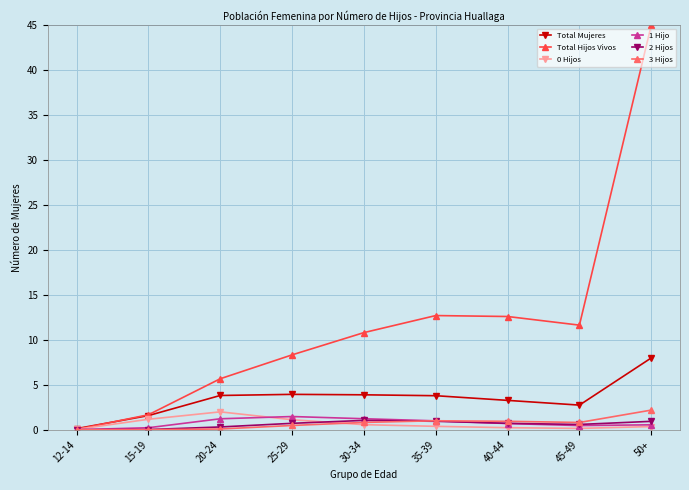

Which category has the highest value in the Total Mujeres series?

50+